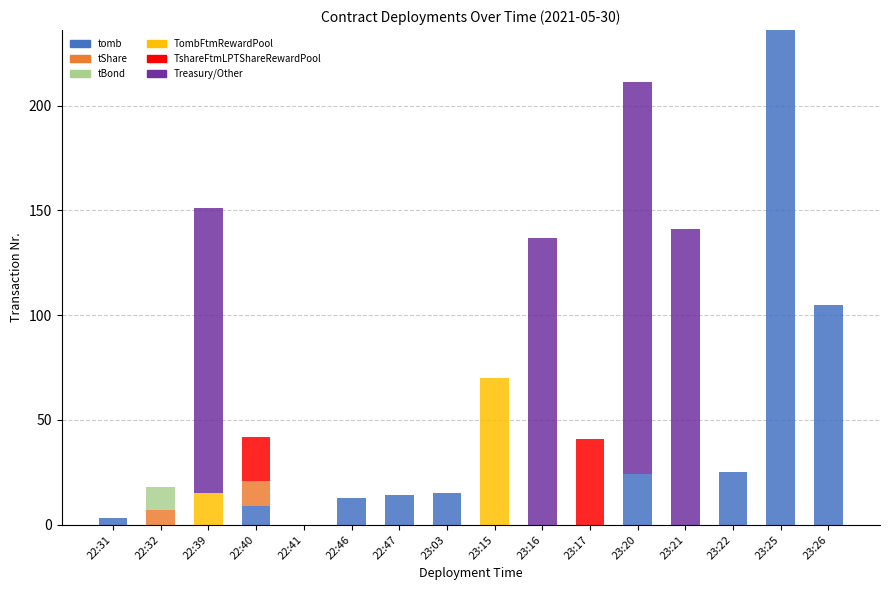

What is the highest value of the tomb series?

236